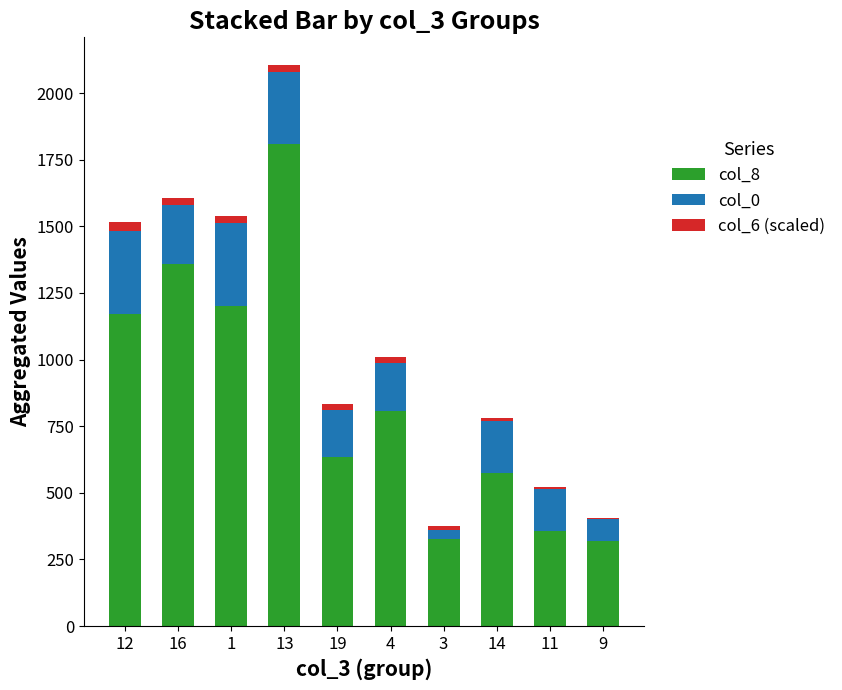

At which category is the sum across all series the highest?

13